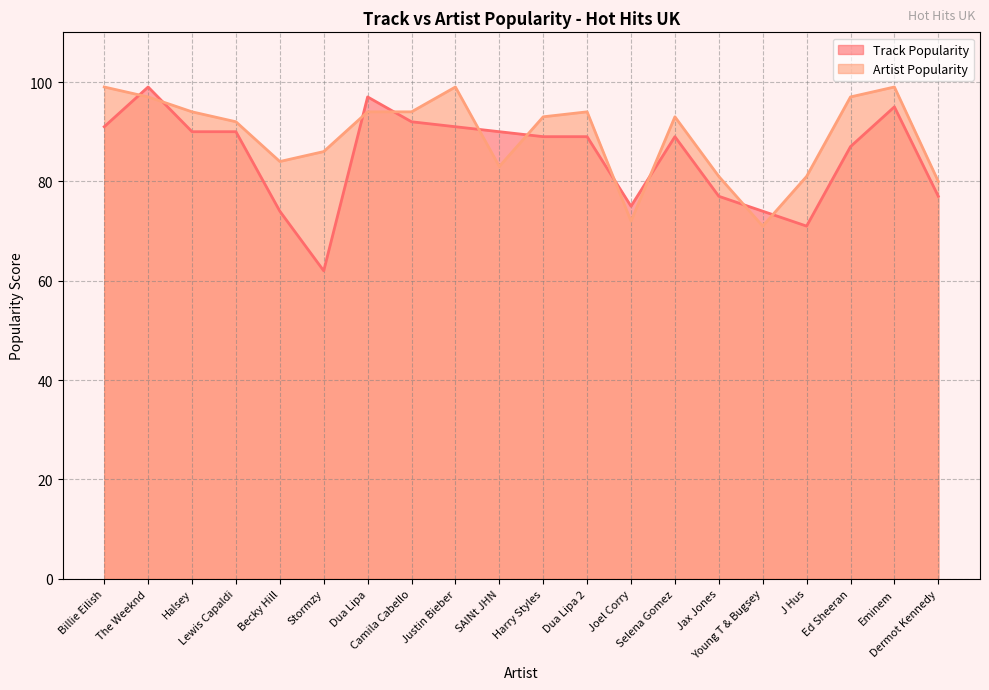

At which category is the sum across all series the highest?

The Weeknd